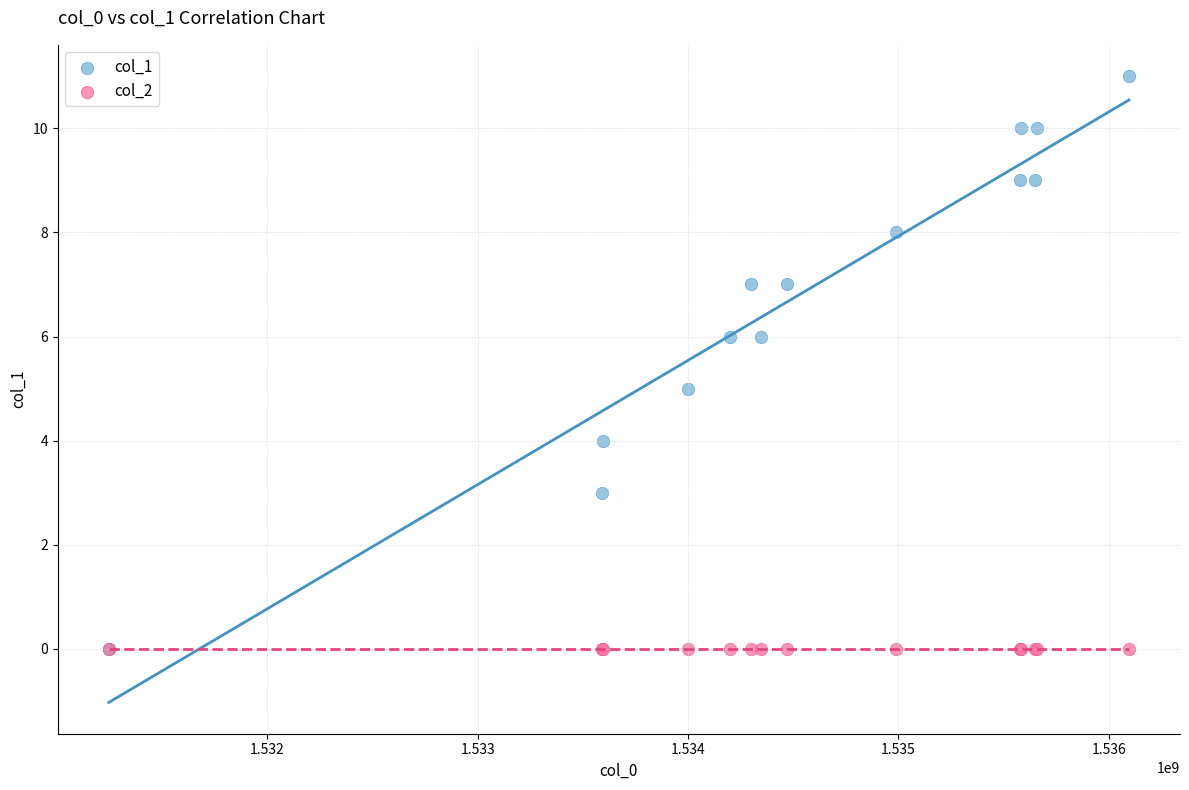

Which series reaches the maximum Y coordinate?

col_1